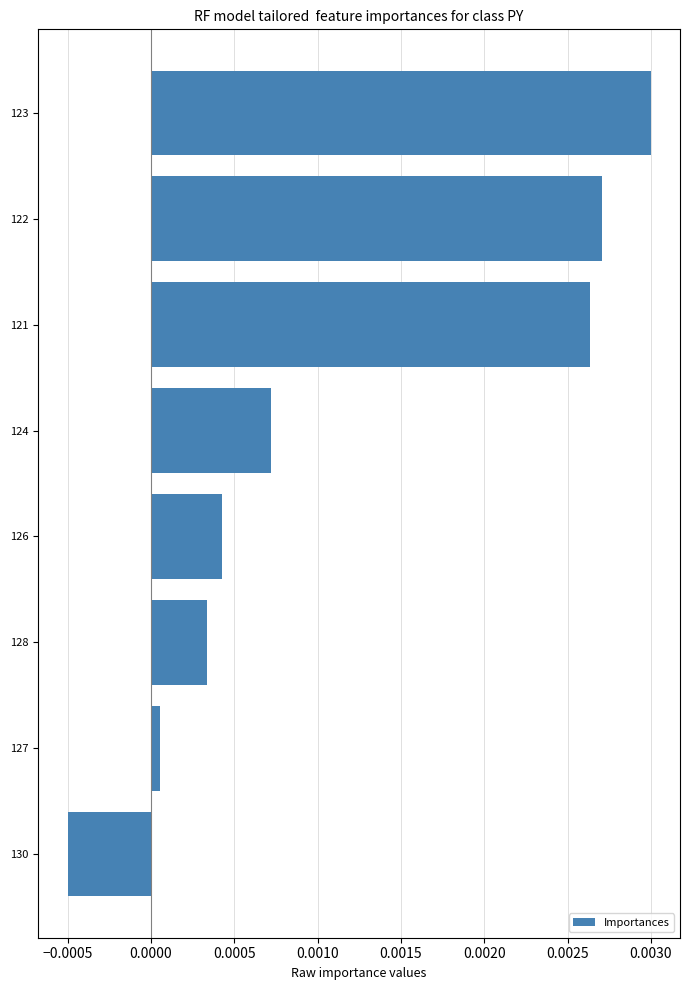

At which label is the value closest to 0?

127